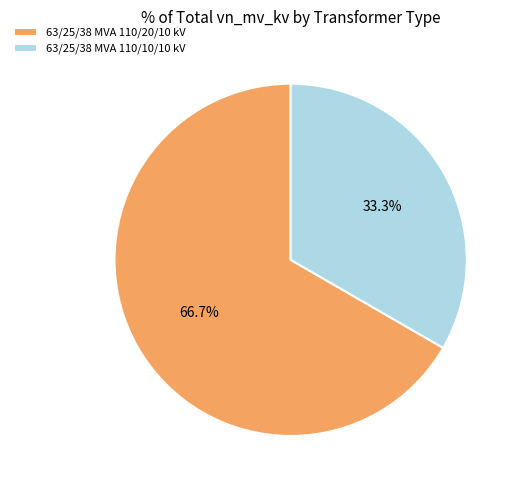

What percentage is the 63/25/38 MVA 110/20/10 kV slice, to the nearest percent?

67%